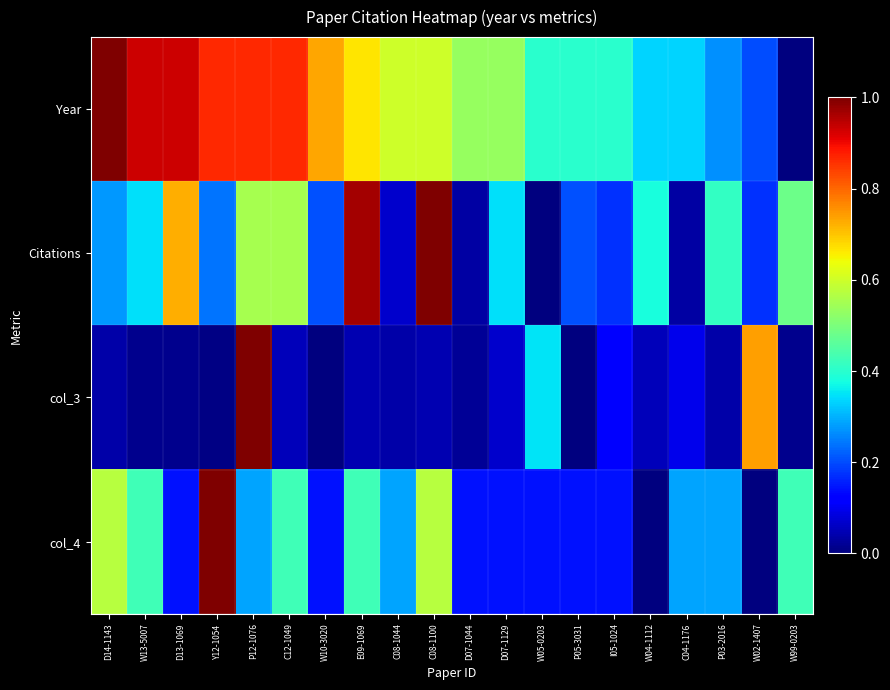

What is the total value across all series at Y12-1054?

2.1